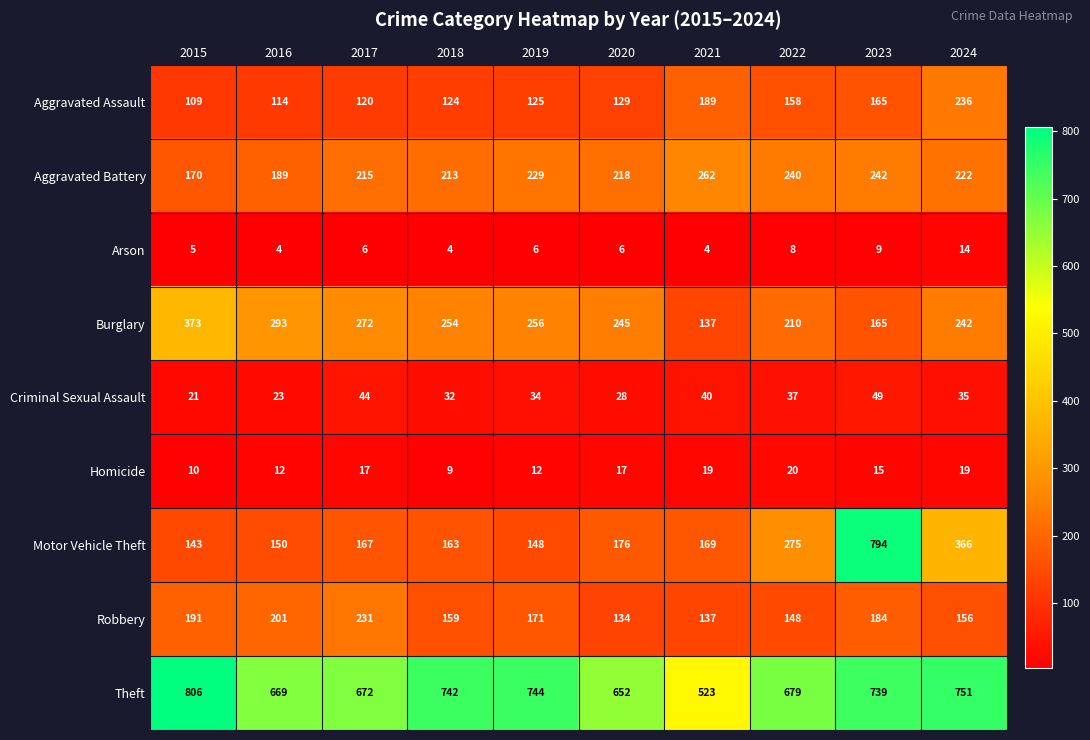

What is the greatest value displayed?

806